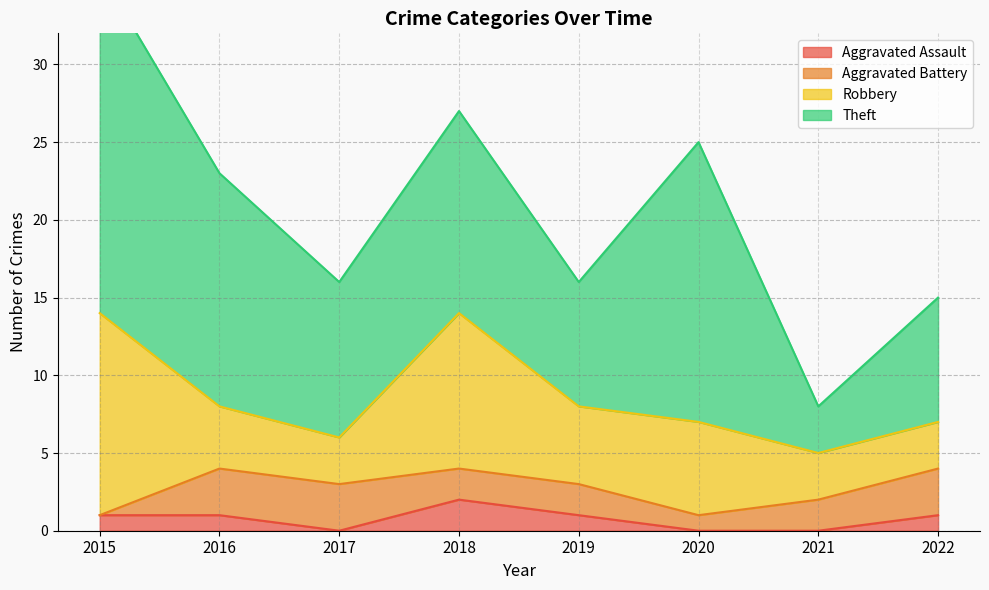

How many series are shown in this chart?

4